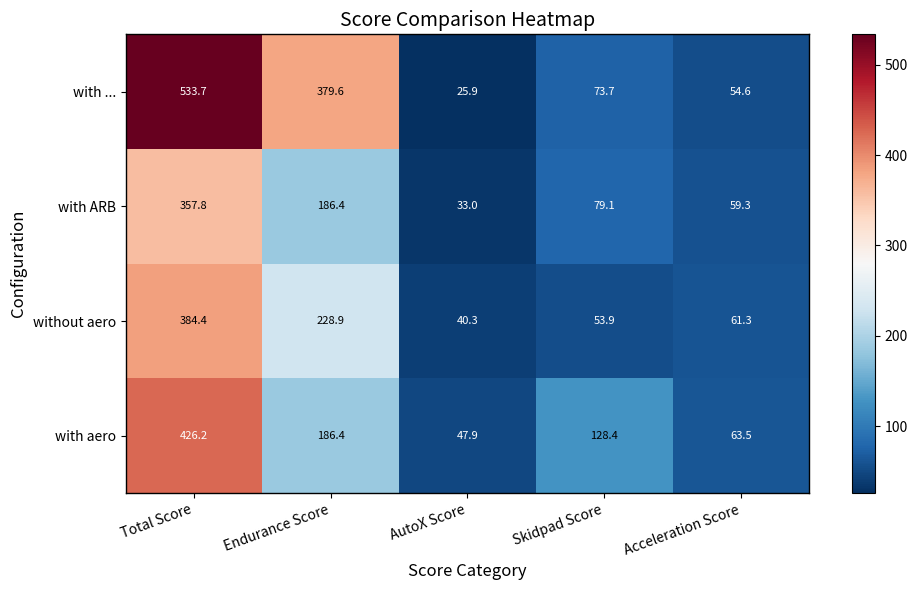

Is it true that with aero equals 128.4 at Skidpad Score?

True